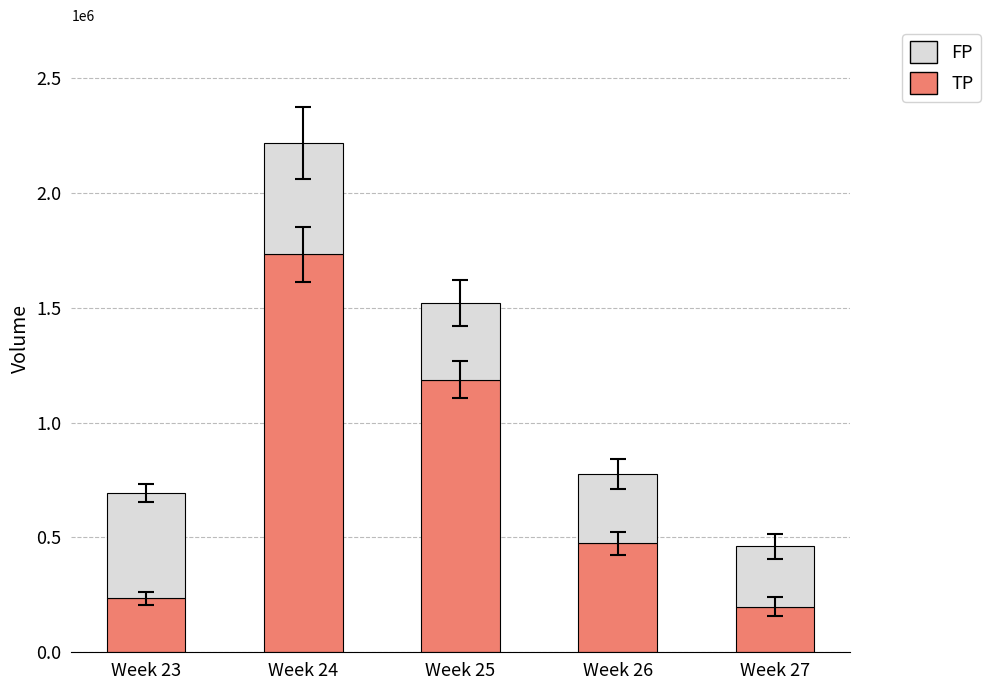

How many data points does each series have?

5